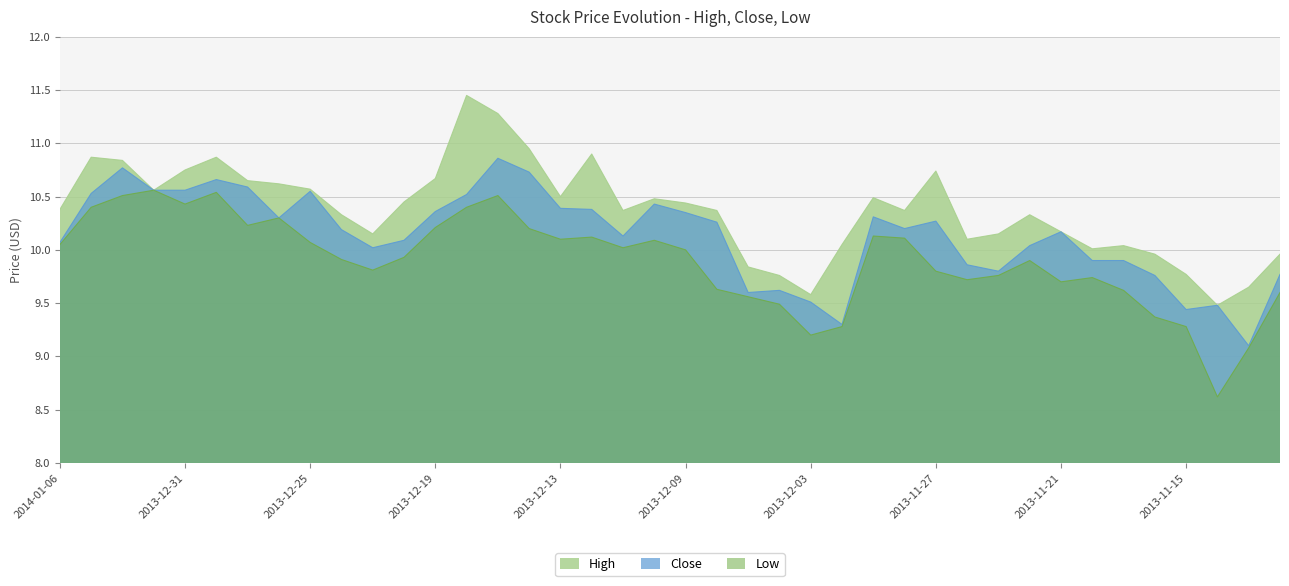

What is the maximum value for High?

11.4